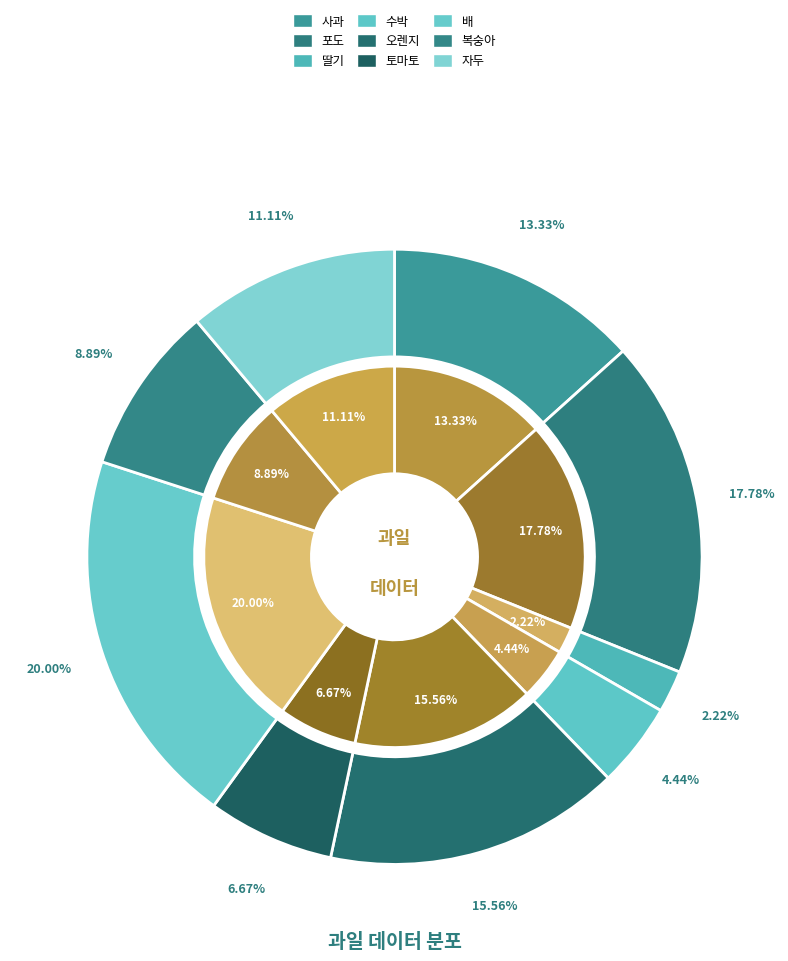

To the nearest percent, what is the difference between the 사과 and 토마토 slice percentages?

7%